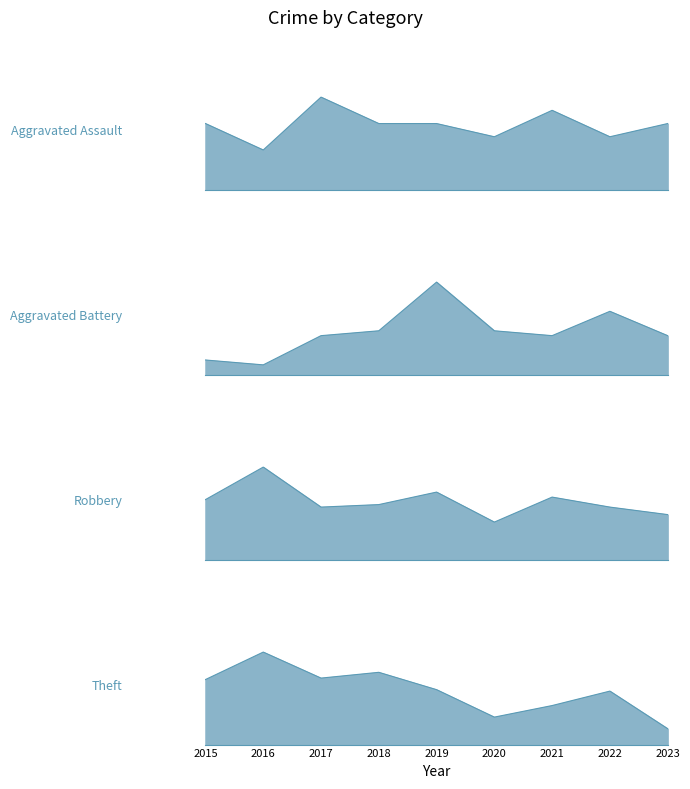

True or false: Aggravated Assault and Aggravated Battery intersect in this chart.

True